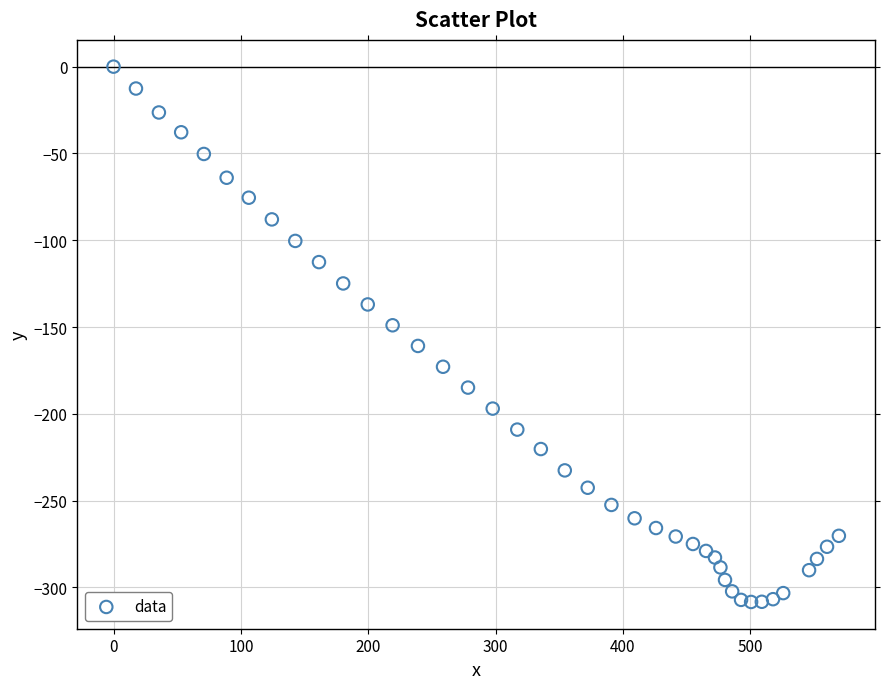

What is the range of X values (max minus min)?

569.5